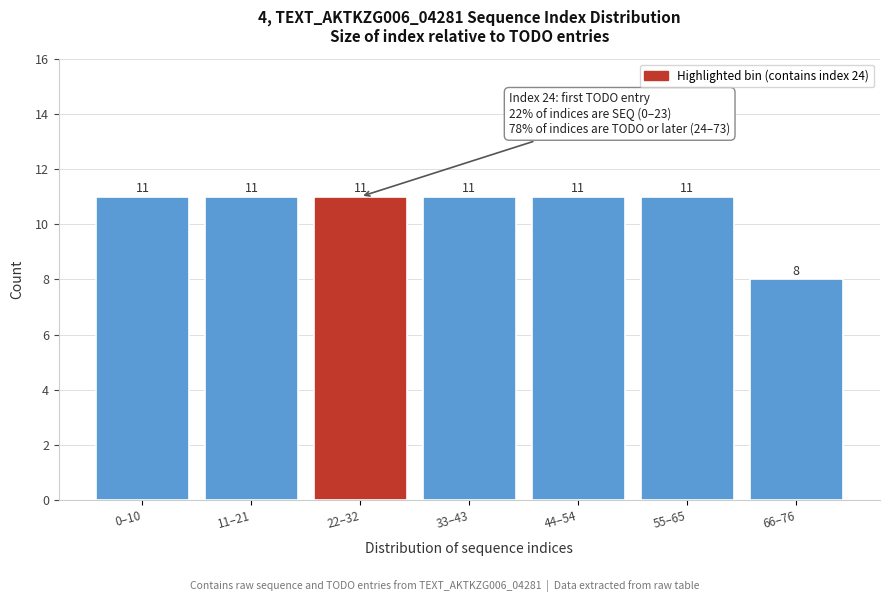

Reading right to left, list all the values displayed in this chart.

66–76=8	55–65=11	44–54=11	33–43=11	22–32=11	11–21=11	0–10=11